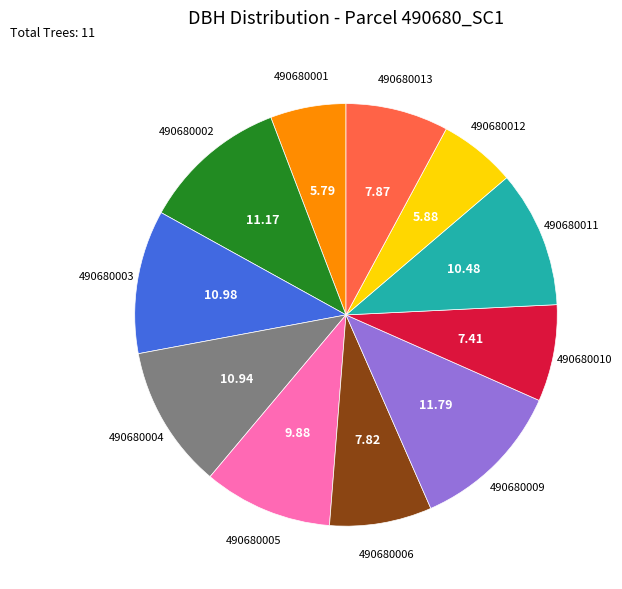

Which category has the biggest portion of the pie?

490680009